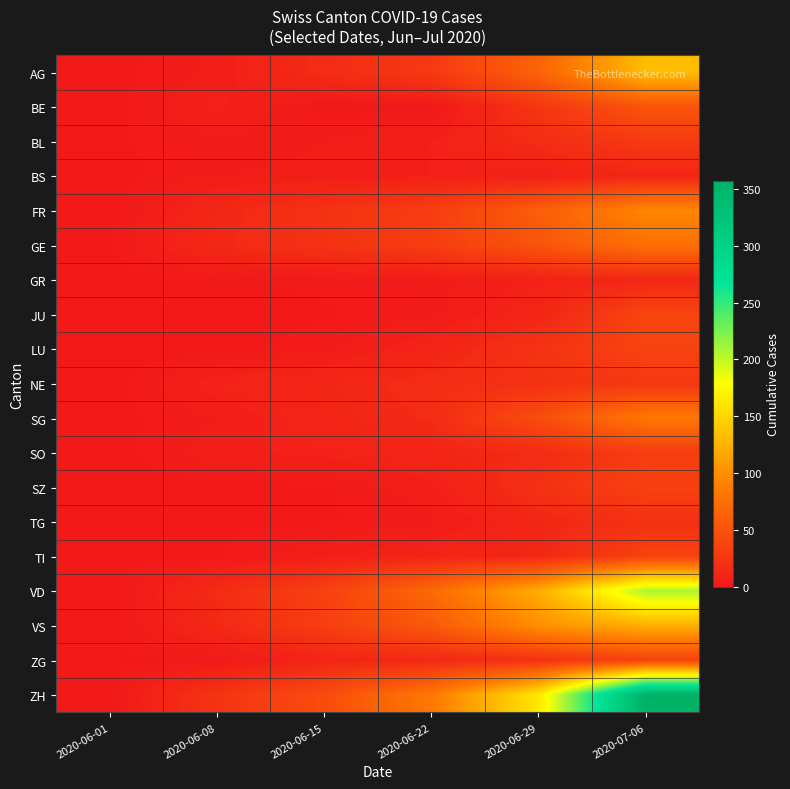

How many categories are shown in the chart?

6